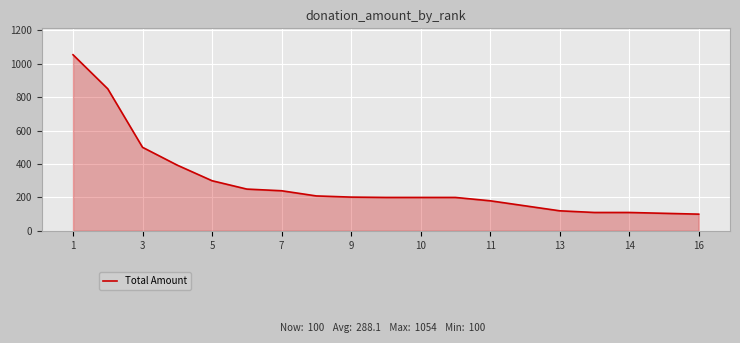

What is the maximum value shown in the chart?

1054.0